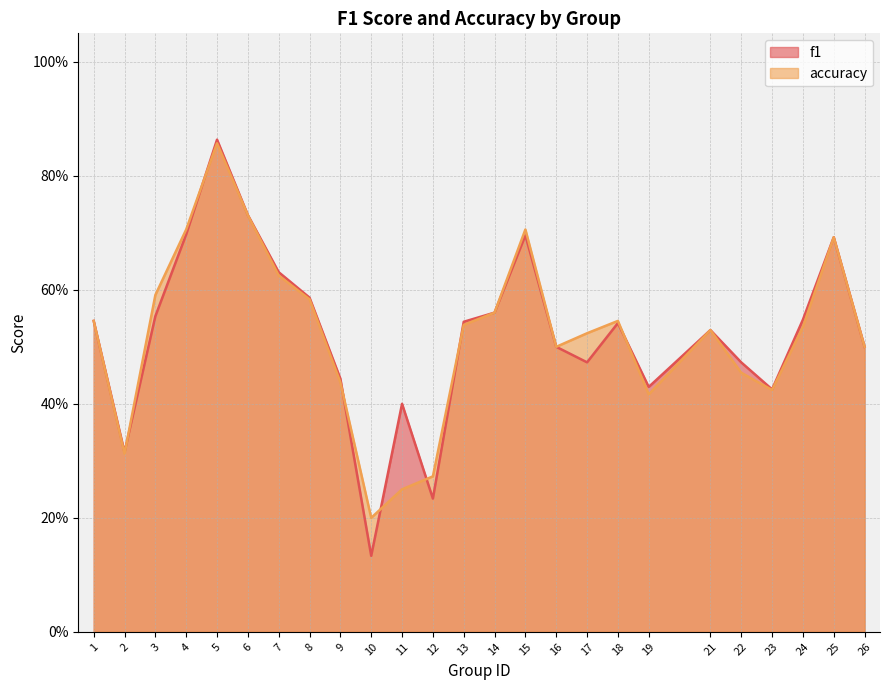

Rank the series at 1 from lowest to highest value.

f1, accuracy